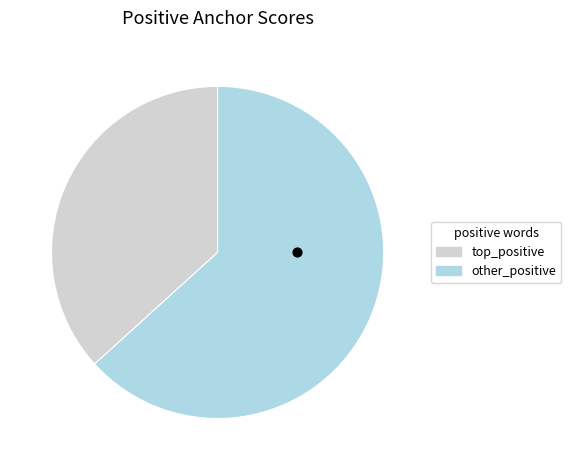

Does any single category account for the majority?

No